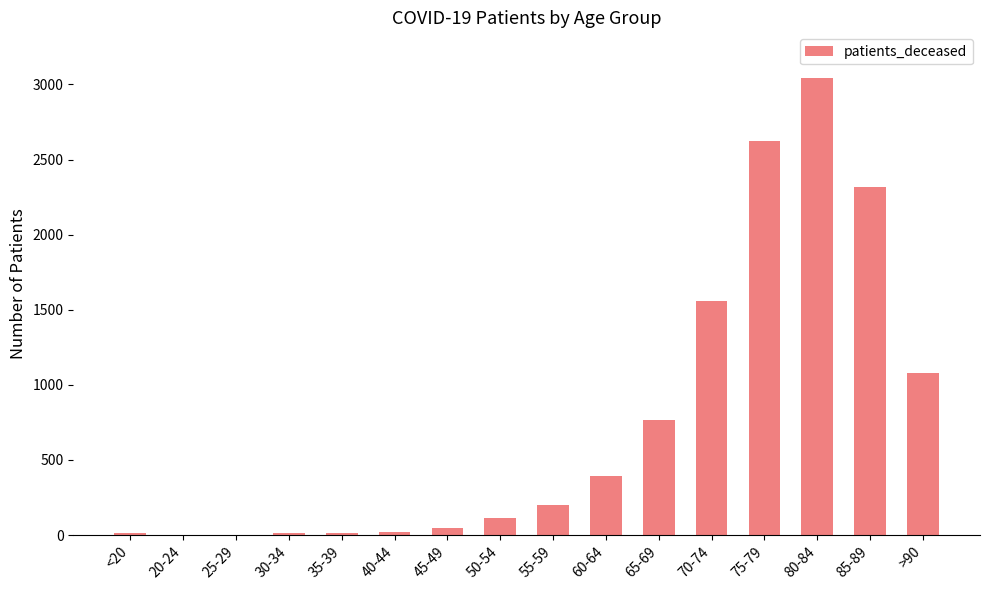

What is the greatest value displayed?

3043